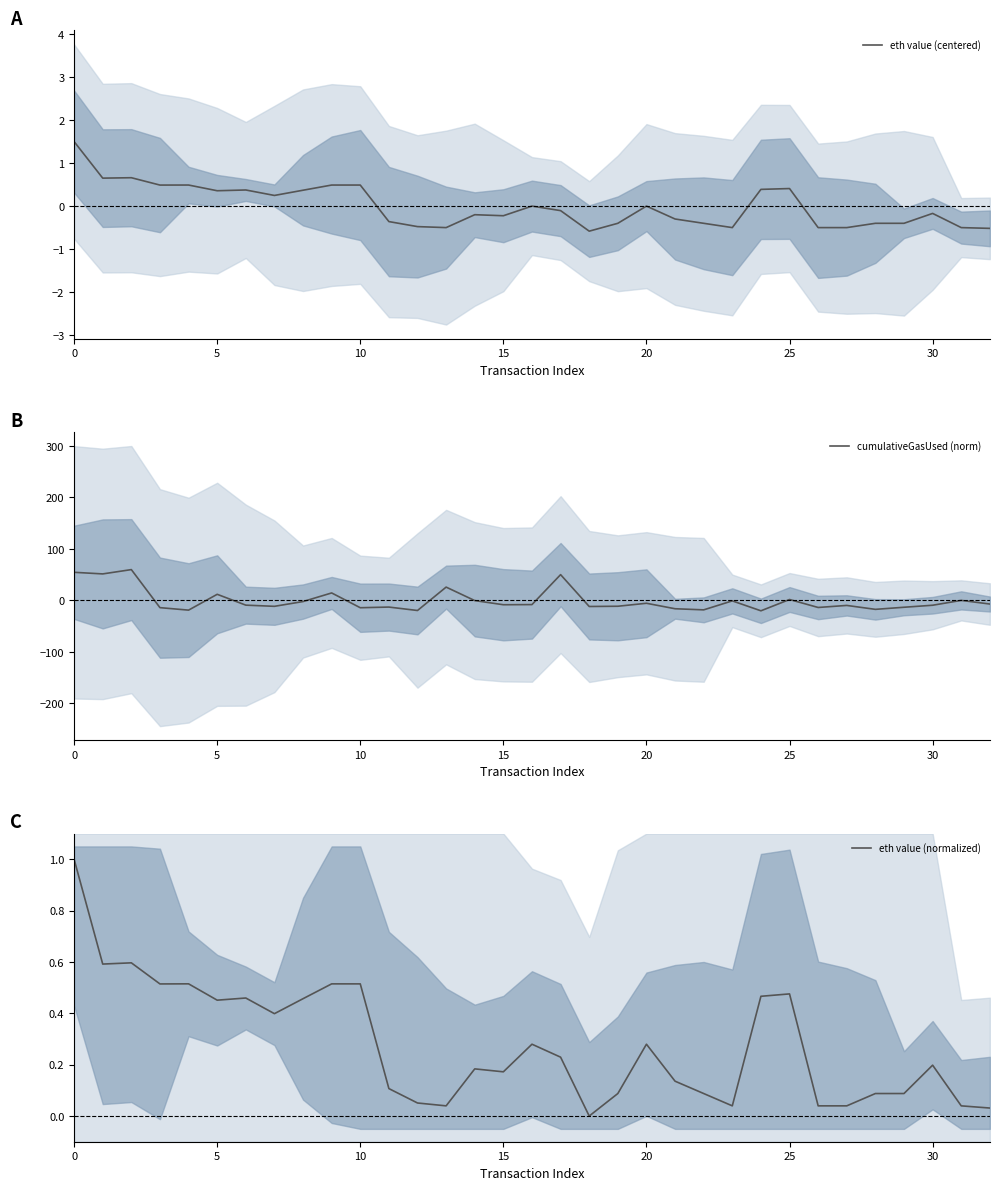

How many intersections are there between eth value (centered) and cumulativeGasUsed (norm)?

13